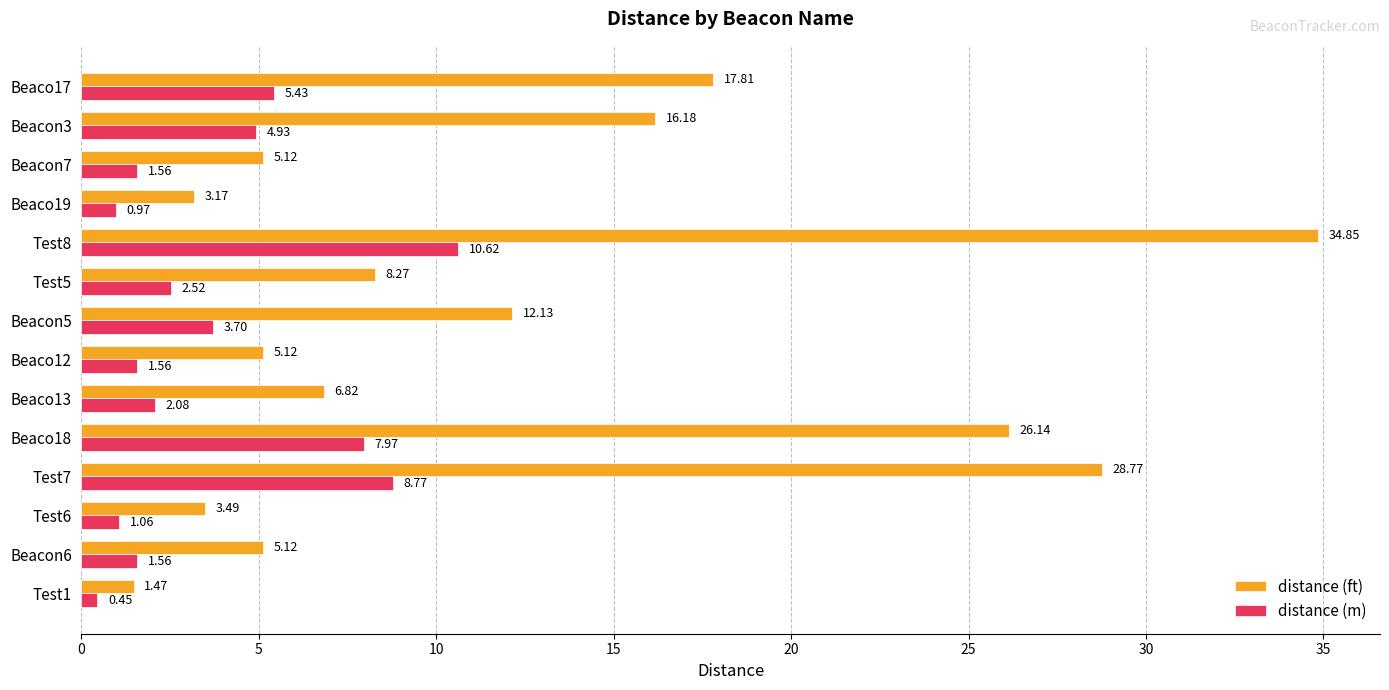

List the series in order of their overall mean, lowest first.

distance (m), distance (ft)